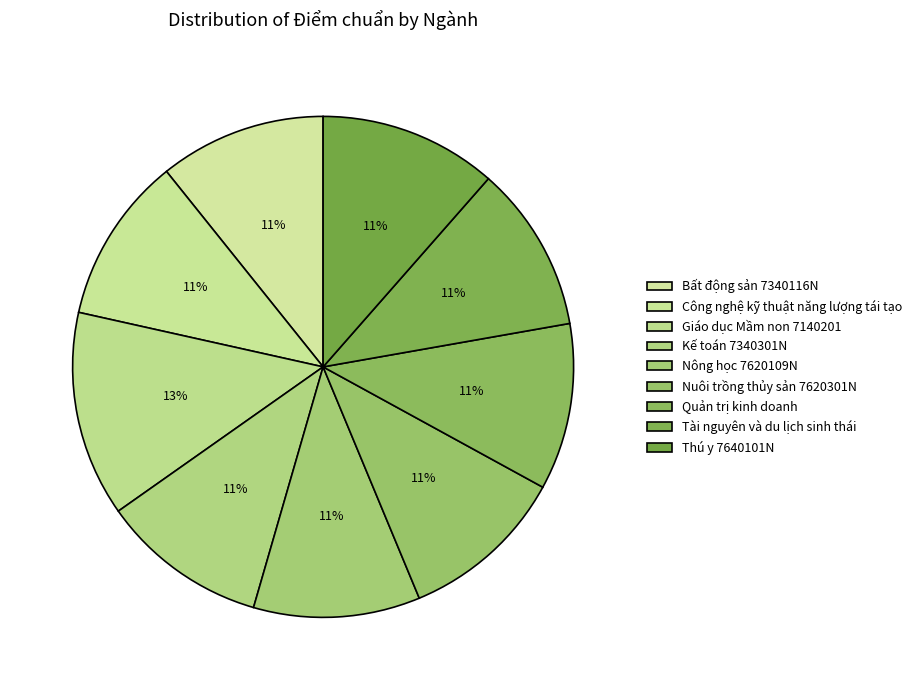

Count the number of slices in the pie.

9